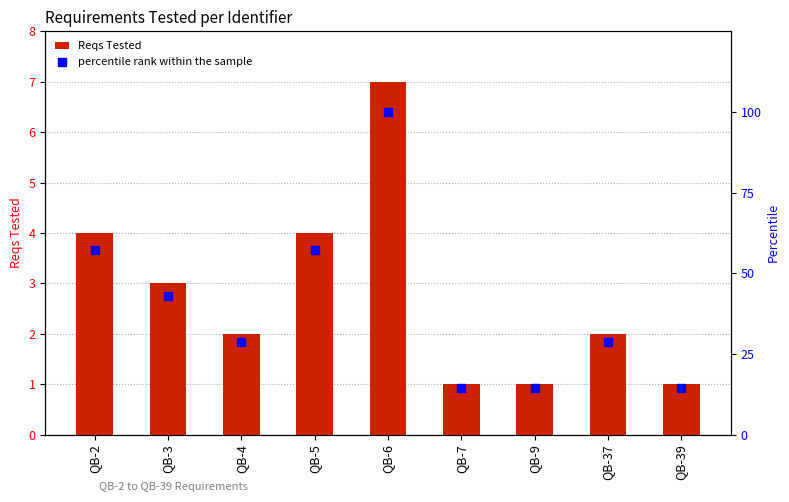

What is the total value across all series at QB-39?

15.3